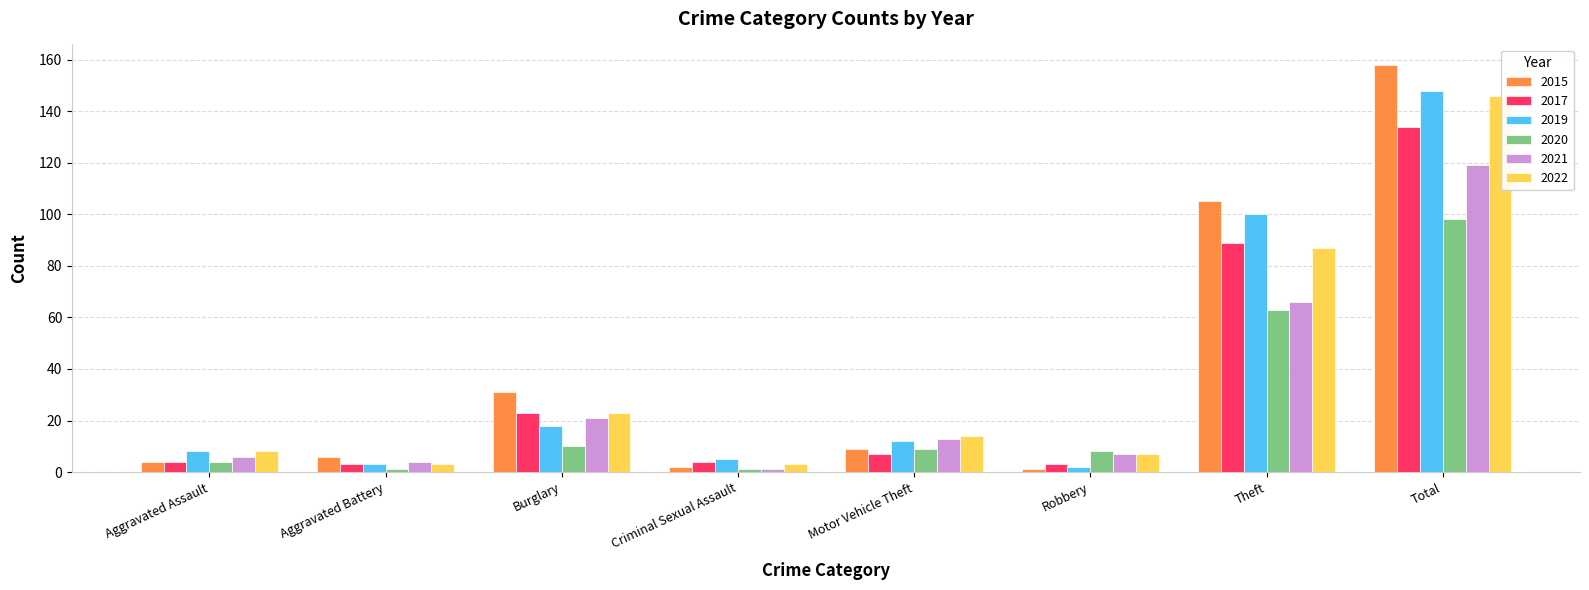

What are all the series names shown in the legend?

2015, 2017, 2019, 2020, 2021, 2022